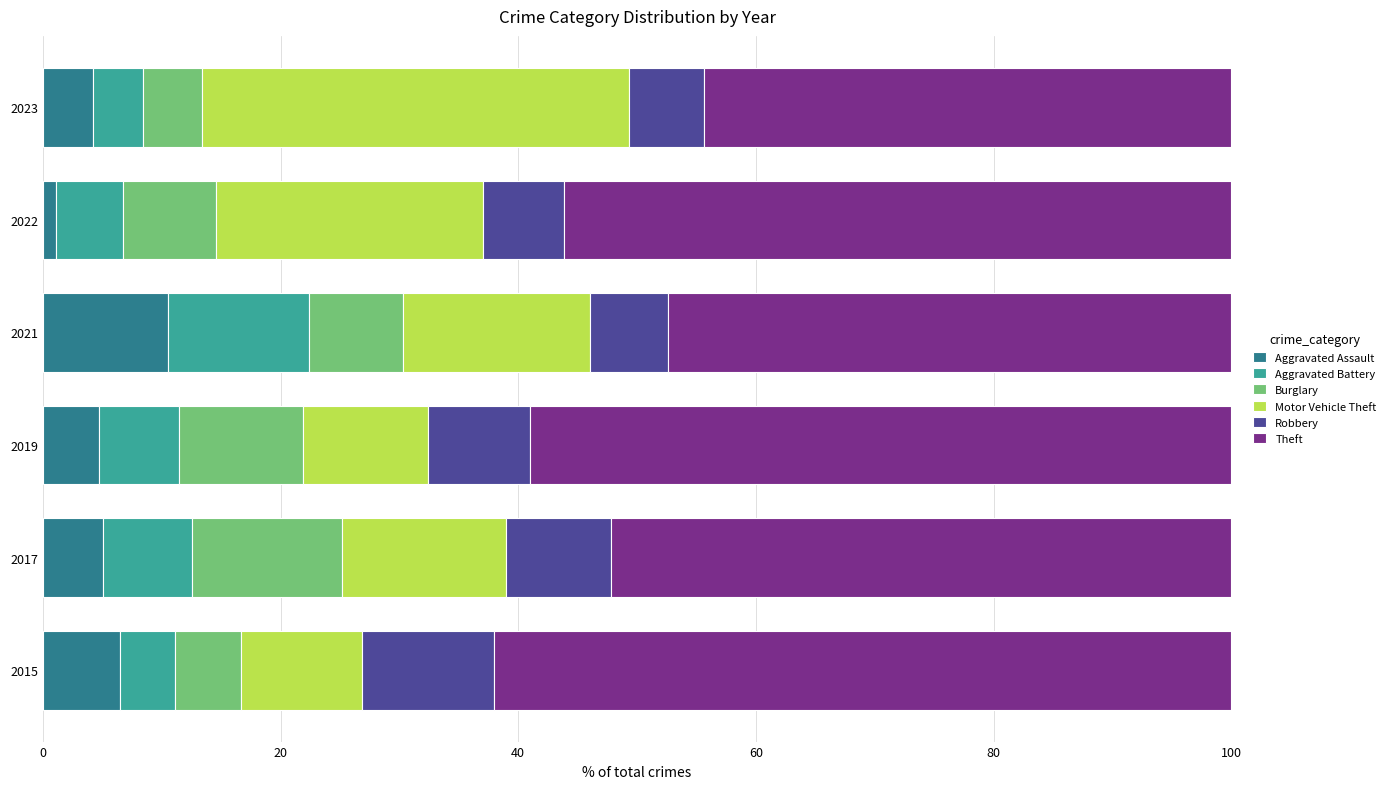

Read the Aggravated Assault value at 2019.

4.8